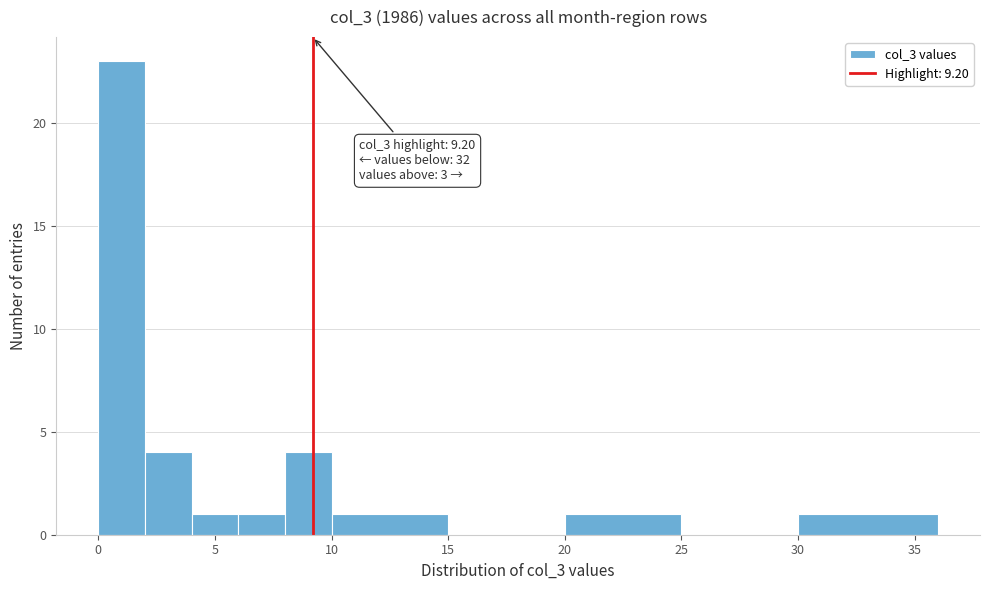

Over which range of the x-axis is the bar tallest?

0 to 2